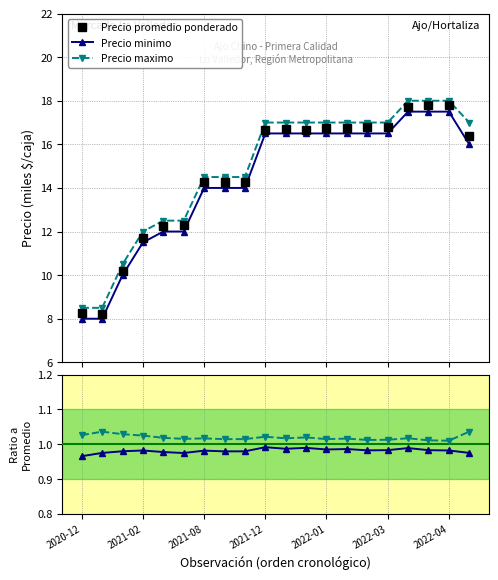

True or false: Precio maximo and Precio minimo cross at least once.

False